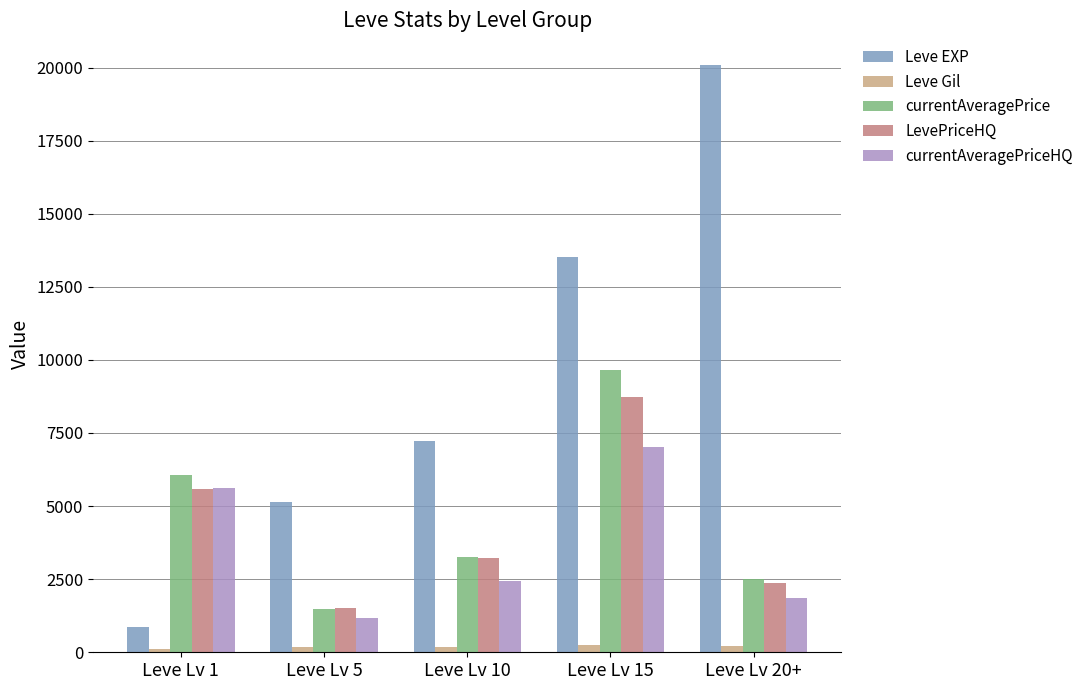

At which category is the sum across all series the highest?

Leve Lv 15